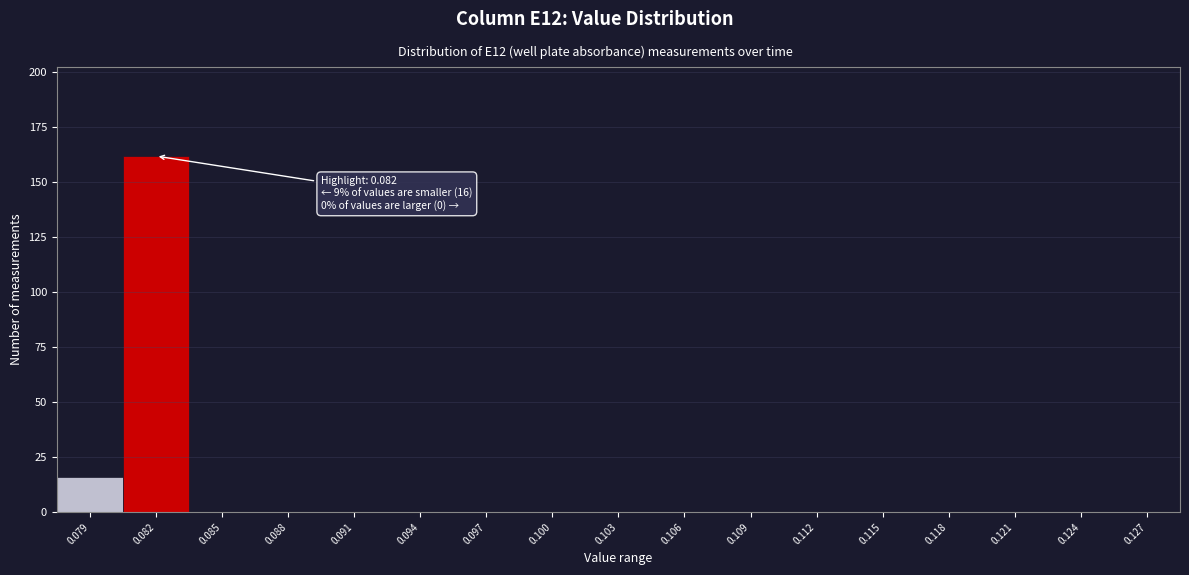

Reading right to left, list all the values displayed in this chart.

0.127=0	0.124=0	0.121=0	0.118=0	0.115=0	0.112=0	0.109=0	0.106=0	0.103=0	0.100=0	0.097=0	0.094=0	0.091=0	0.088=0	0.085=0	0.082=162	0.079=16